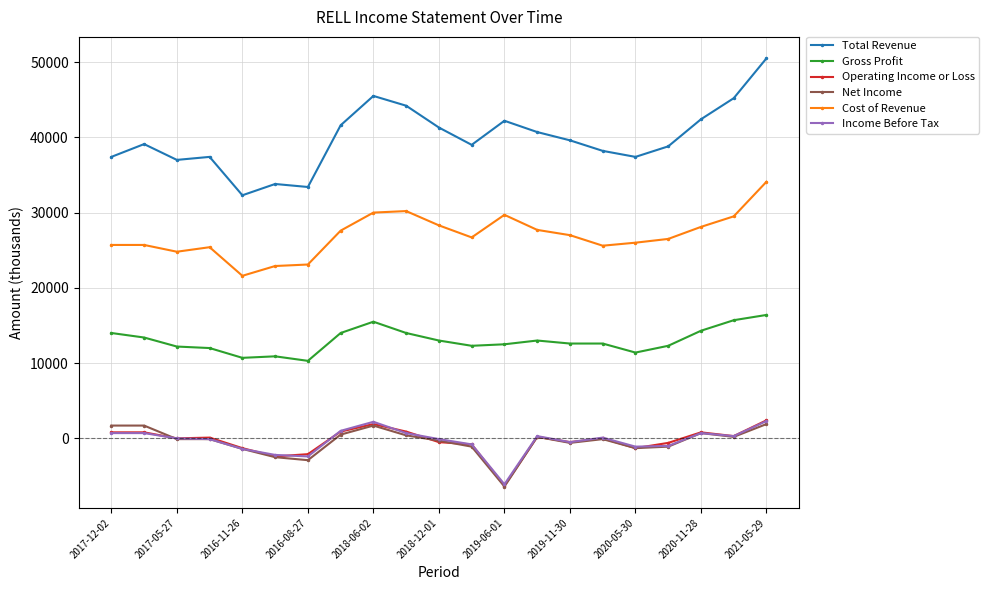

What is the maximum value for Operating Income or Loss?

2400